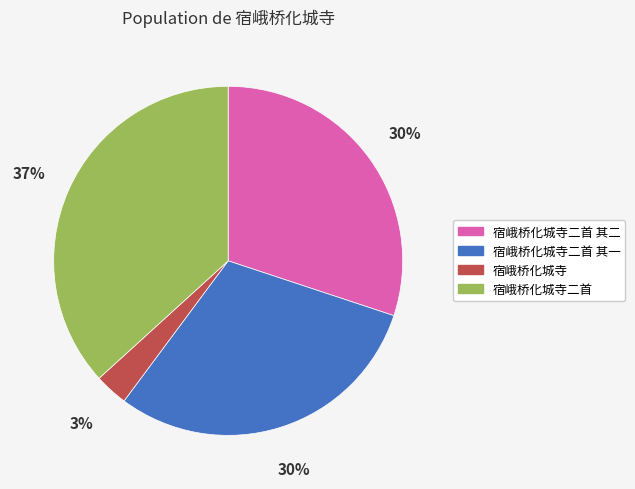

Is the sum of 宿峨桥化城寺 and 宿峨桥化城寺二首 其一 greater than half?

No